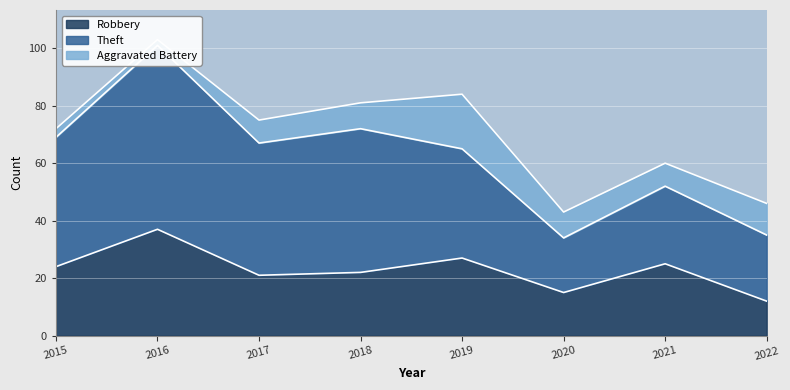

What is the value of the Aggravated Battery point at the 1st from the left?

3